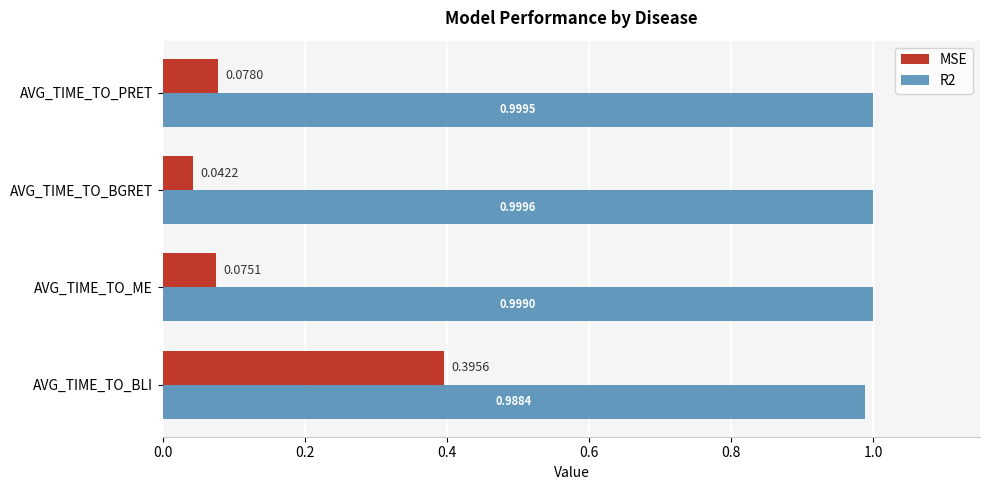

What is the sum of the R2 values at AVG_TIME_TO_BLI and AVG_TIME_TO_PRET?

2.0